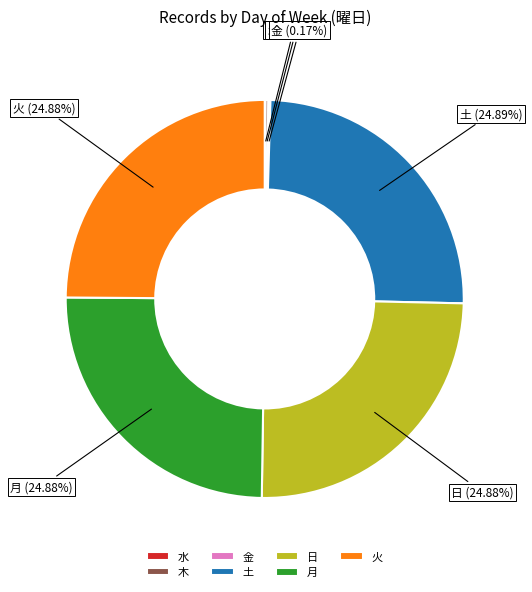

Is there any slice that represents more than half of the pie?

No